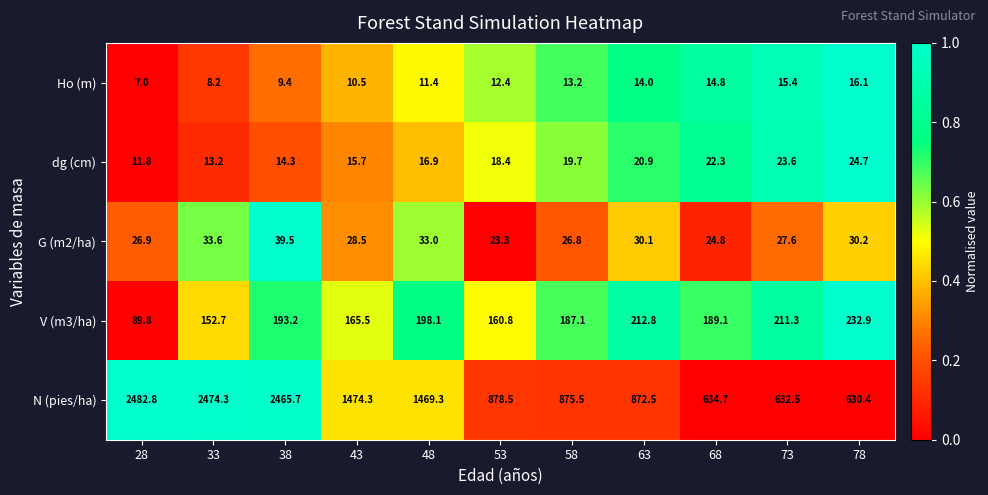

What is the total value across all series at 63?

1150.3